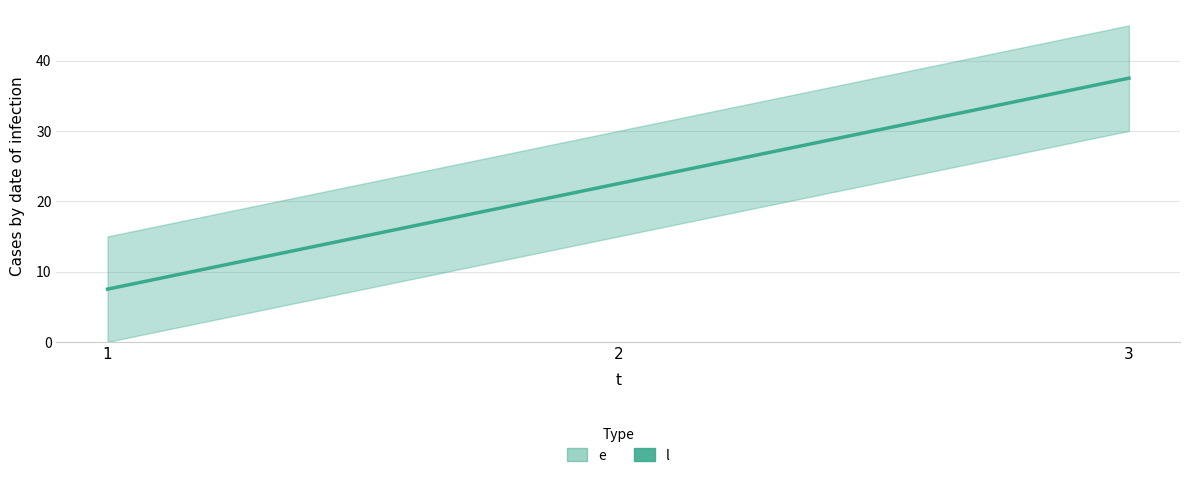

Reading left to right, list all the values displayed in this chart.

1=7.5	2=22.5	3=37.5